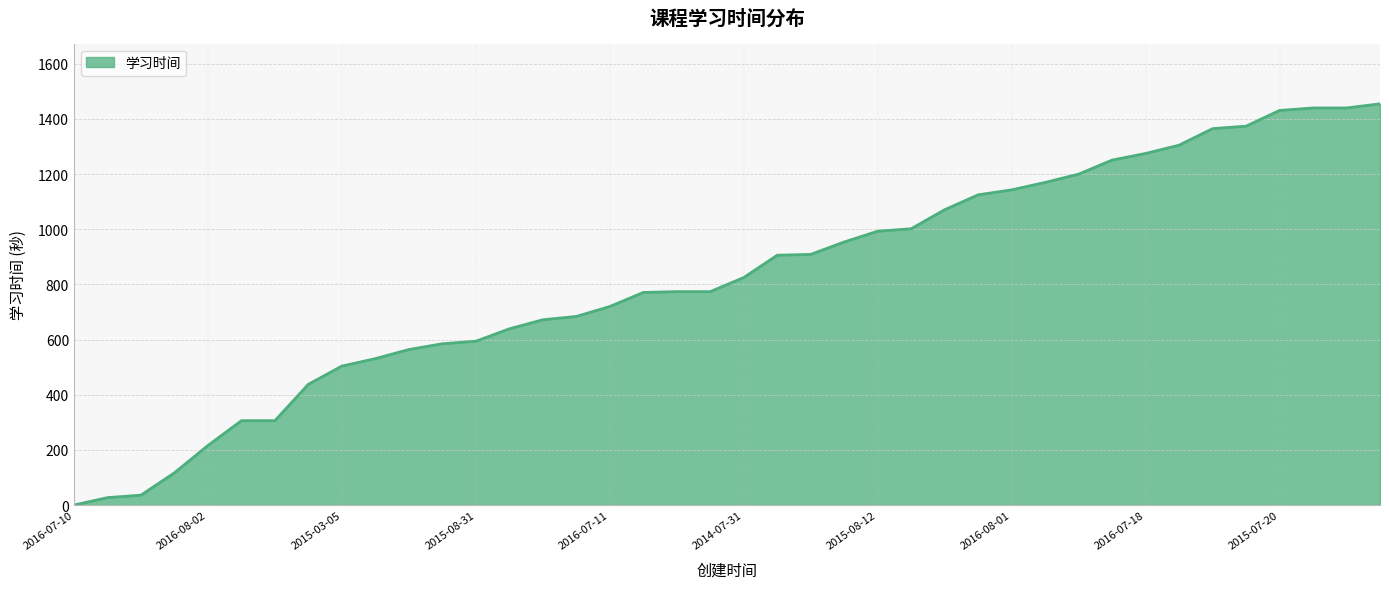

What is the maximum value shown in the chart?

1455